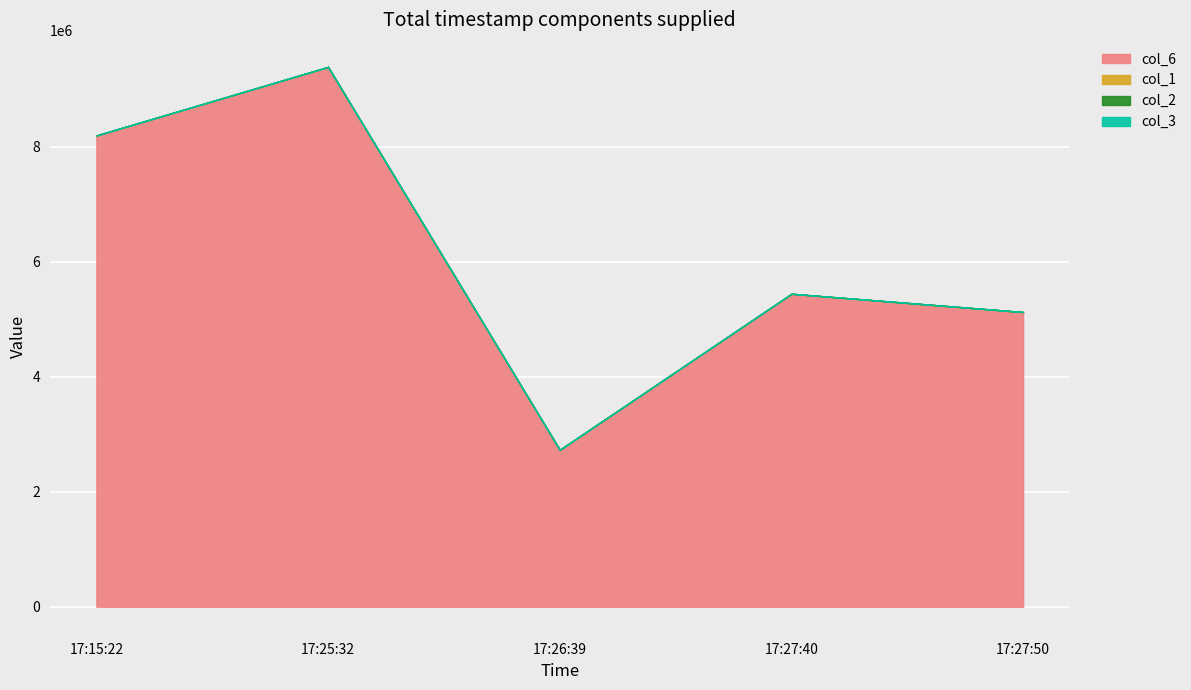

What is the label of the 2nd point from the left?

17:25:32